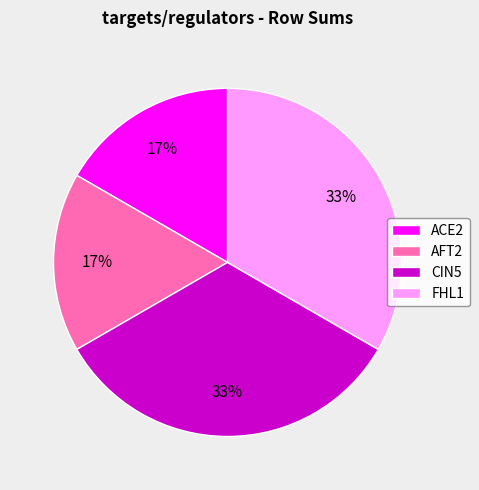

Is FHL1 the majority of the pie?

No